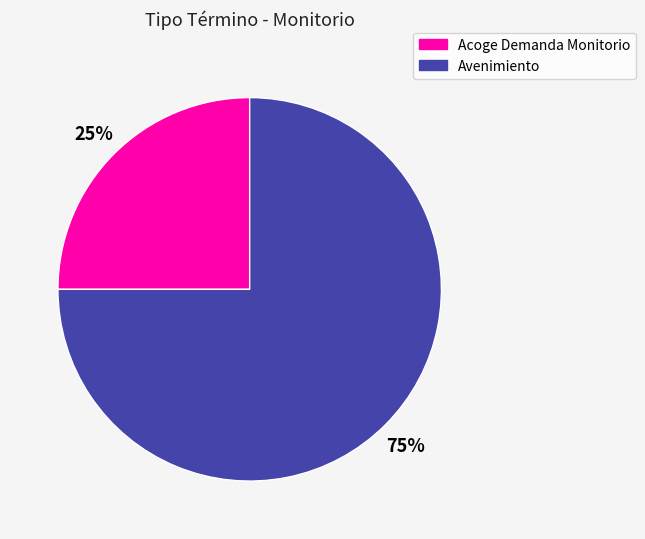

To the nearest percent, what is the average slice percentage?

50%